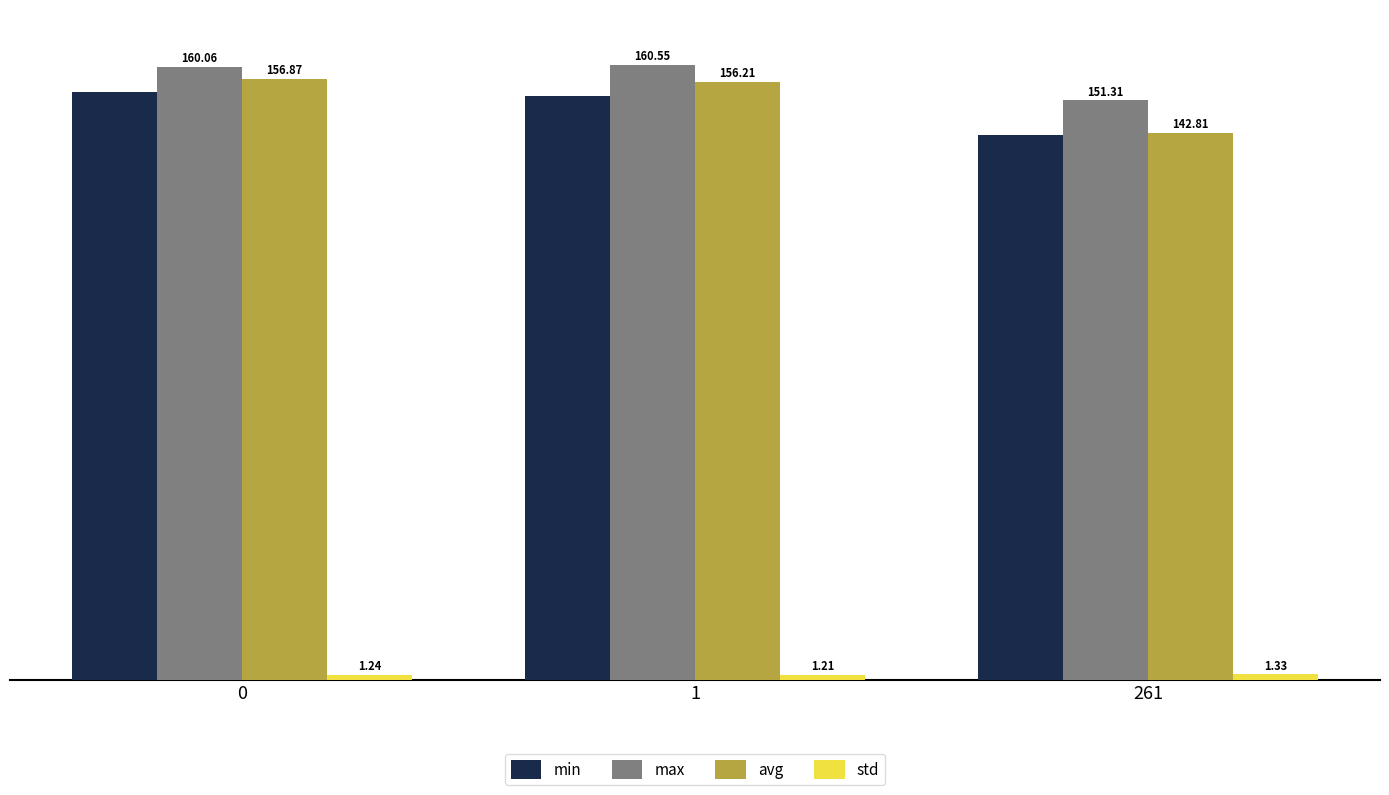

Which series changed the most between 0 and 261?

avg